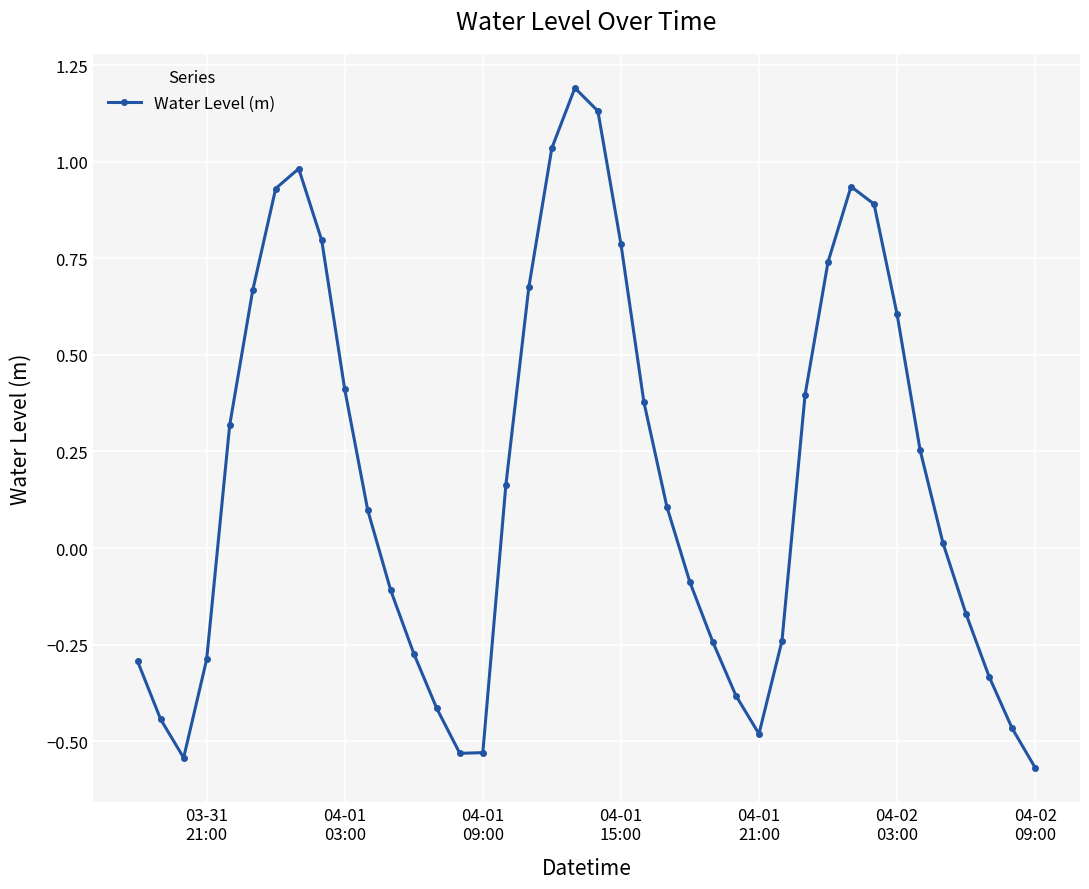

What is the difference between the maximum and second lowest values?

1.7